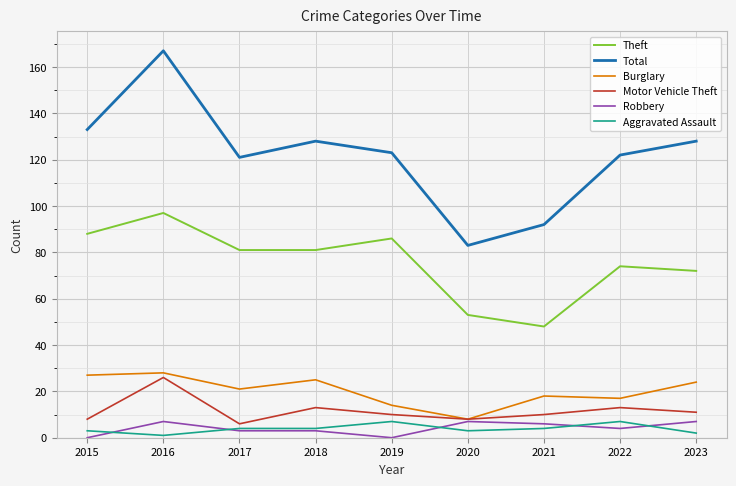

Between 2016 and 2020, which series saw the biggest shift?

Total